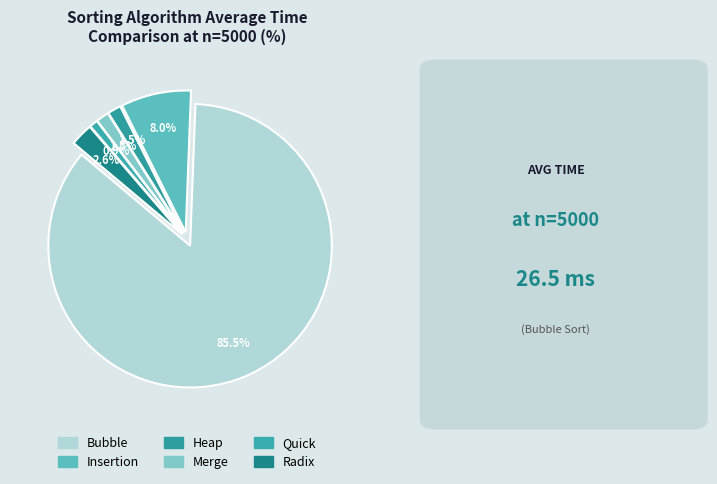

What portion of the pie excludes Bubble?

14.5%